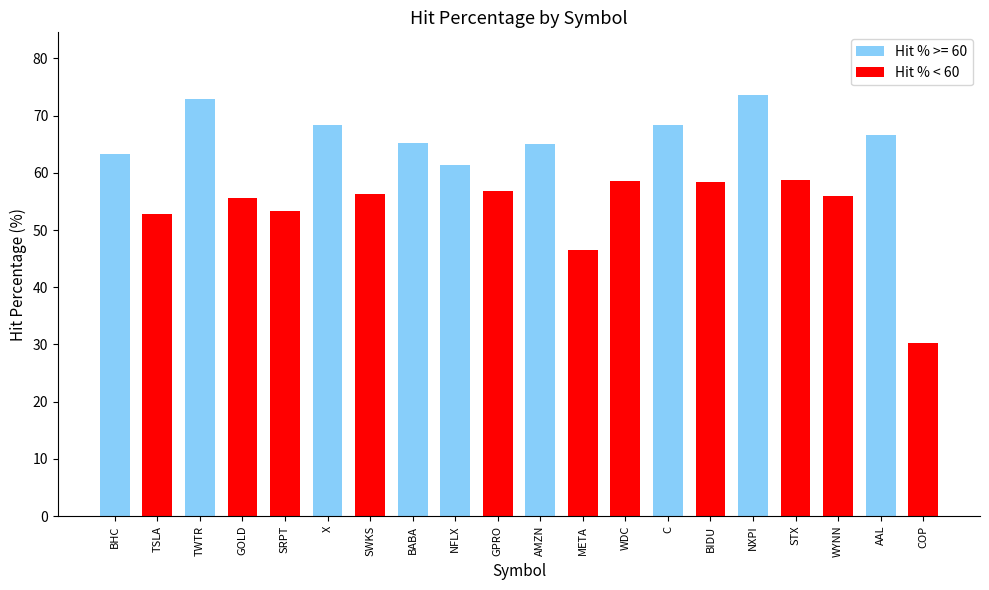

How many bars are there in total?

20